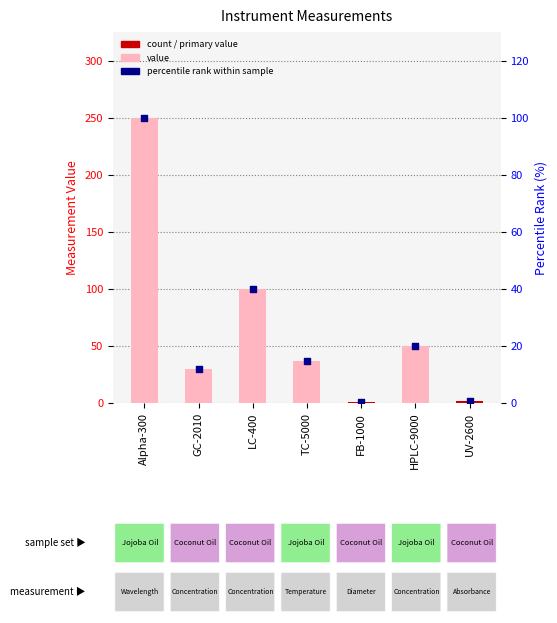

What is the total value across all series at FB-1000?

0.7